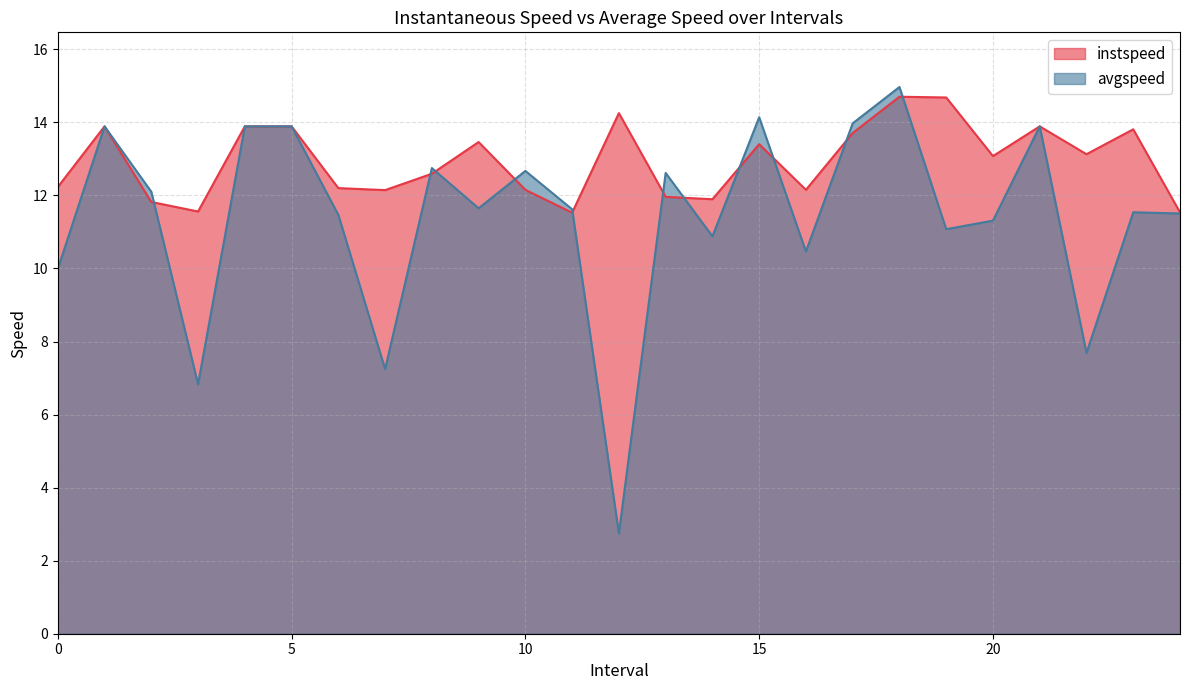

What is the sum of all instspeed values?

323.5